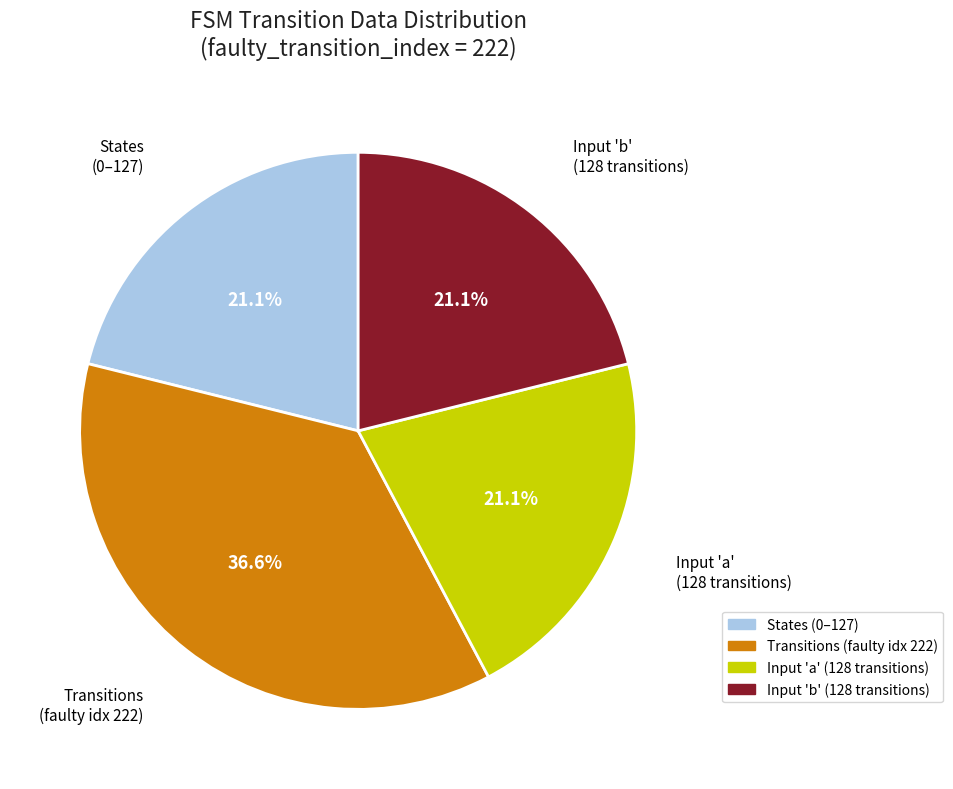

Which slice is the largest?

Transitions (faulty idx 222)